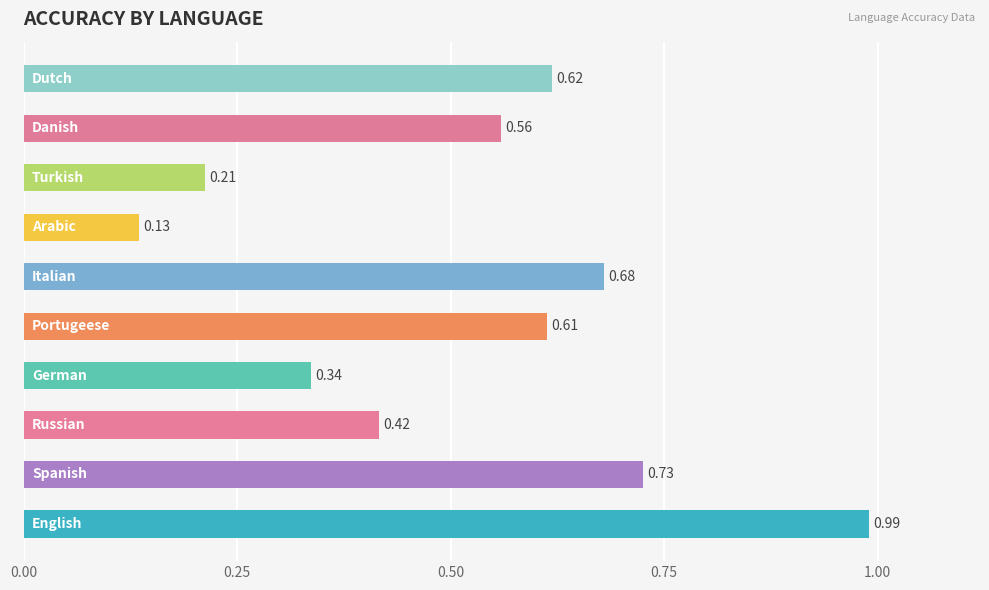

What is the difference between the maximum and minimum values?

0.9